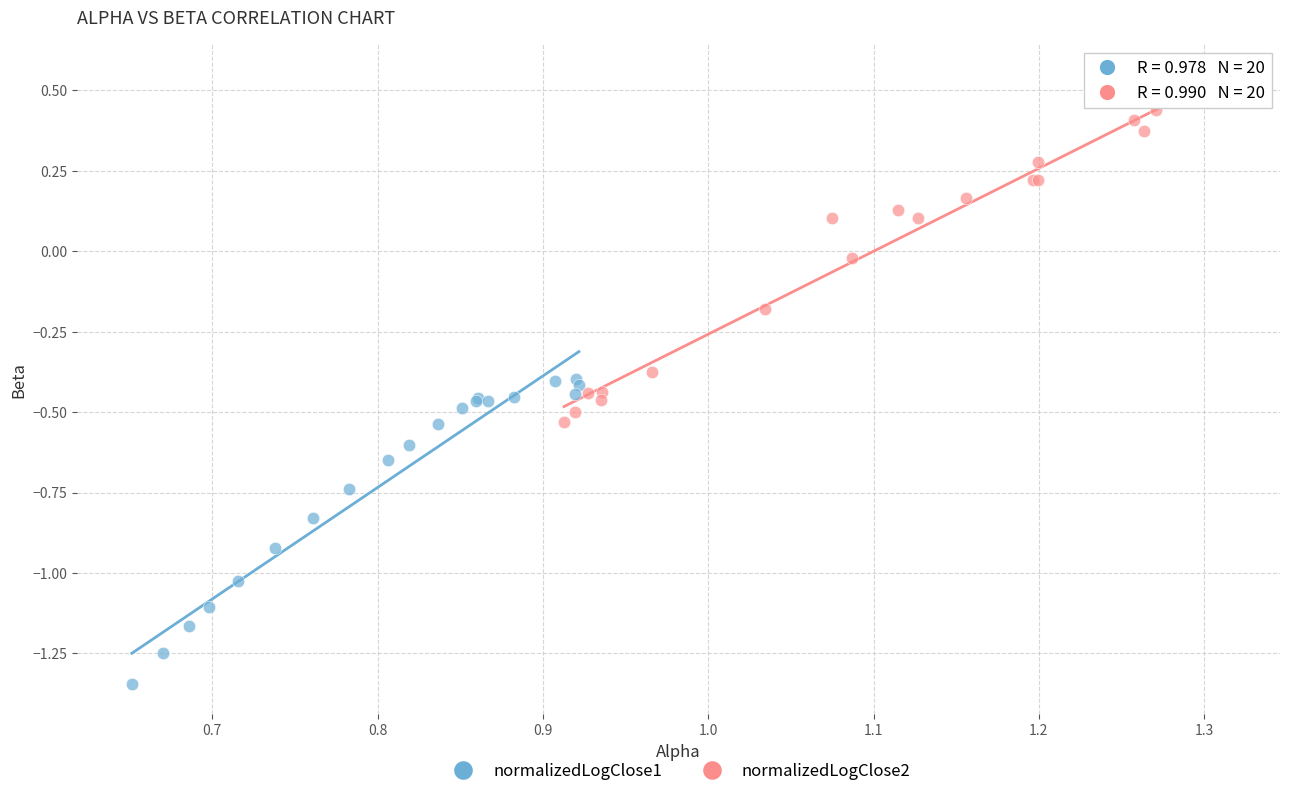

Which series contains the highest Y value?

normalizedLogClose2